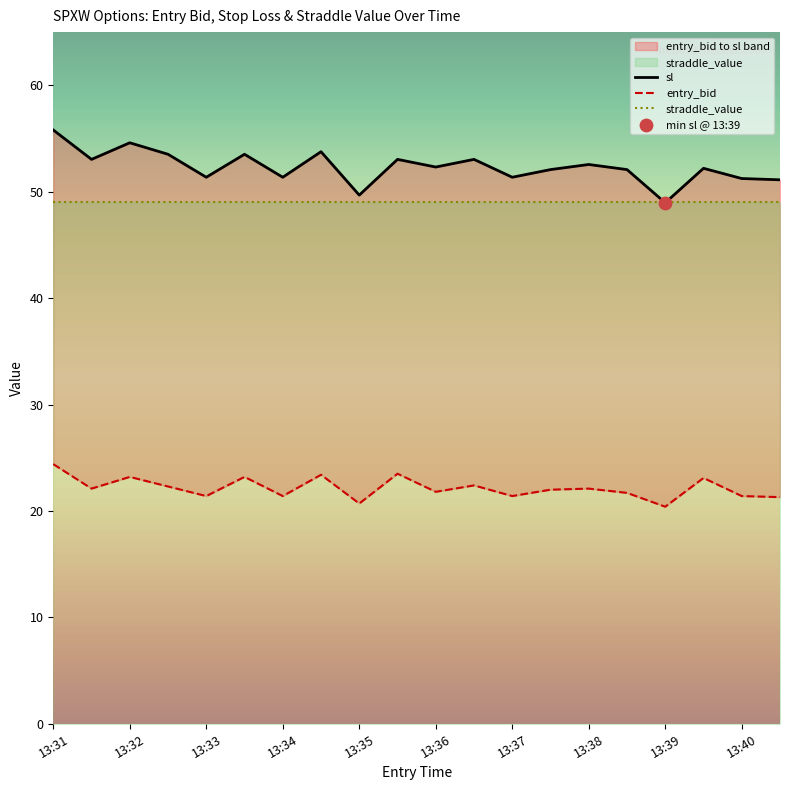

Which series has the widest spread of Y values?

sl